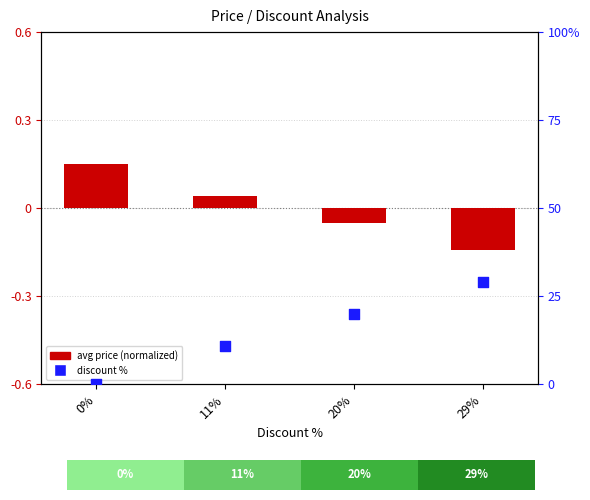

What are all the series names shown in the legend?

avg price (normalized), discount %